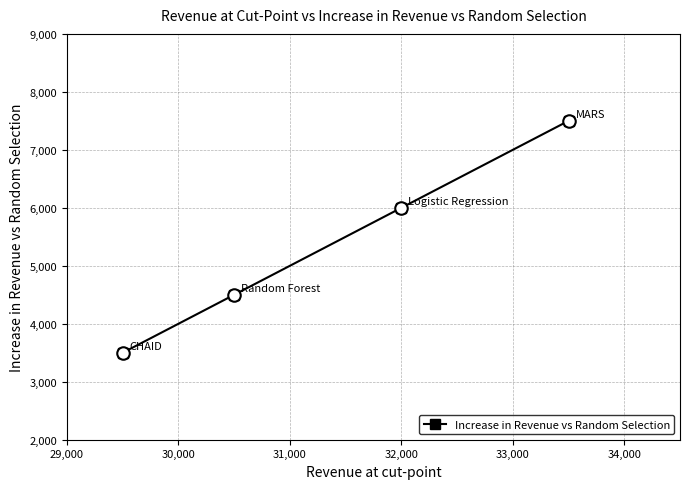

What is the average value?

5375